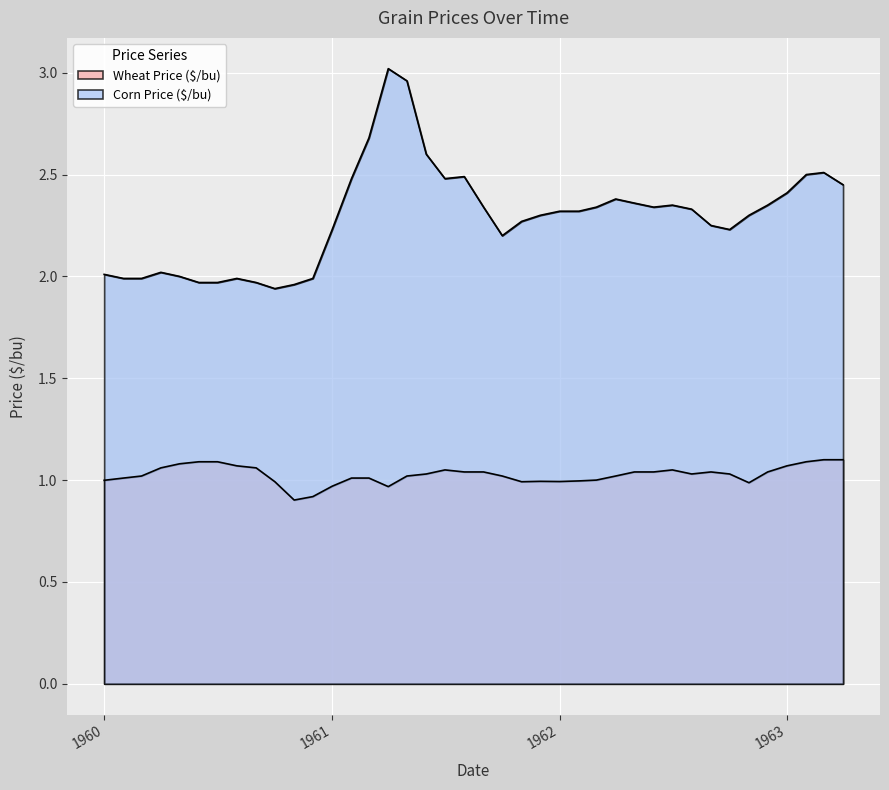

True or false: Corn Price ($/bu) and Wheat Price ($/bu) cross at least once.

False